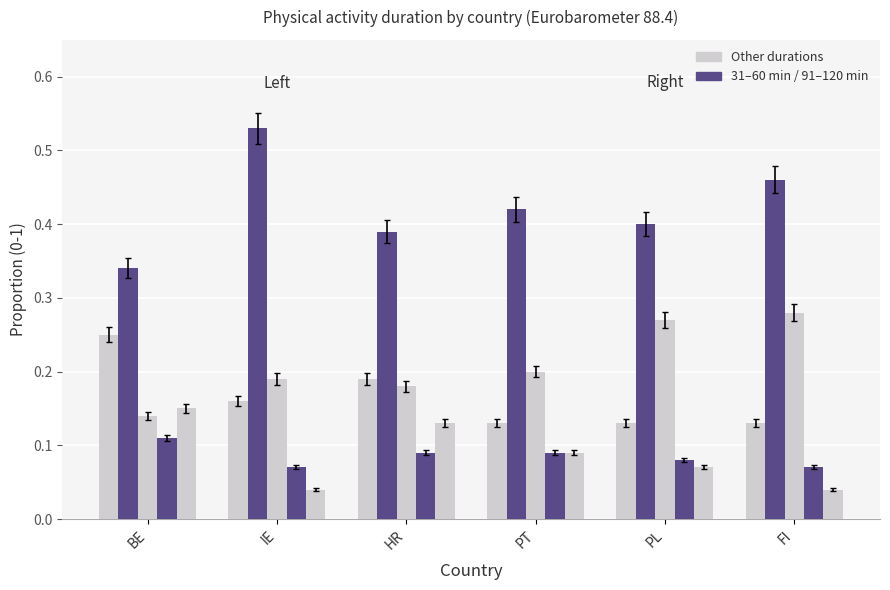

True or false: 91 to 120 minutes has a value of 0.1 at IE.

True